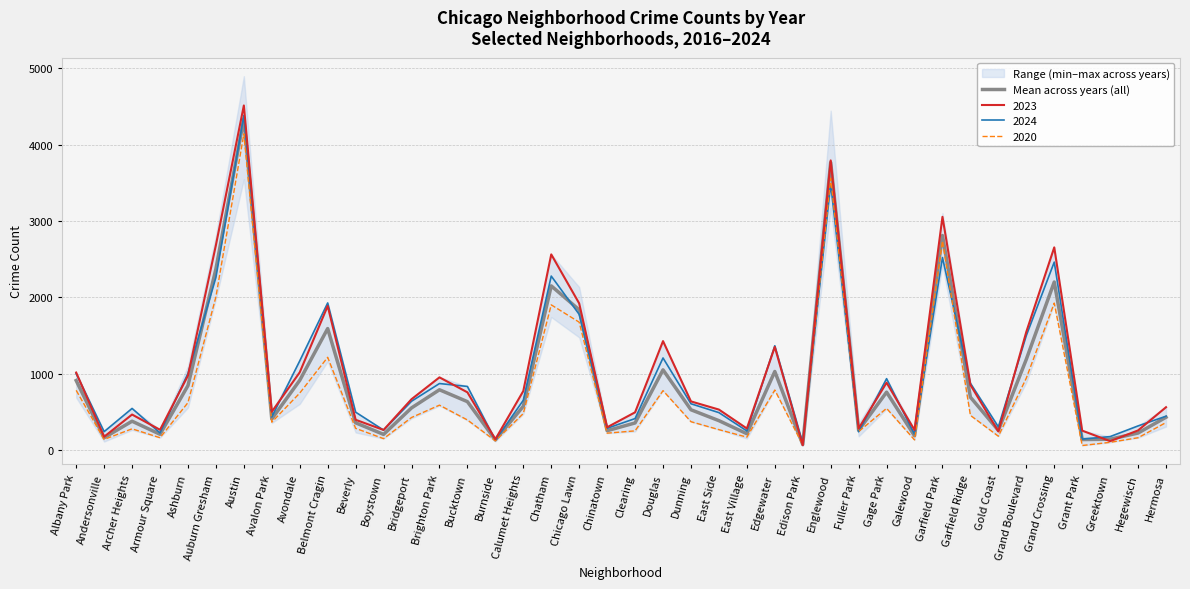

True or false: the data has more than 1 interior local peaks.

True